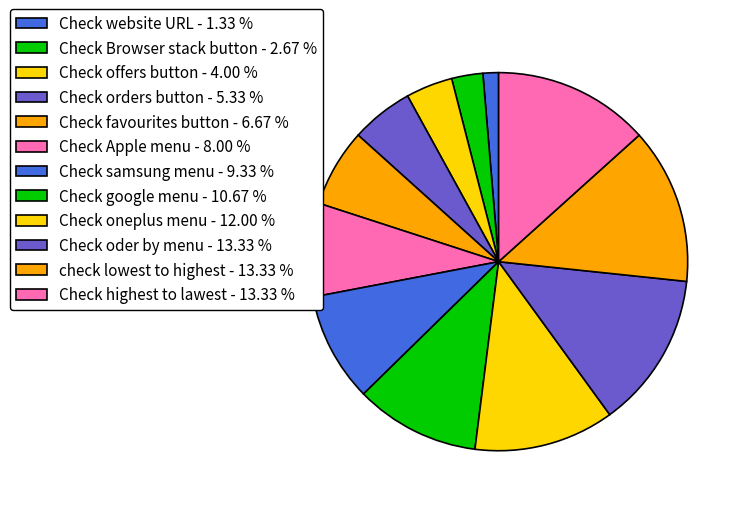

Does any single category account for the majority?

No